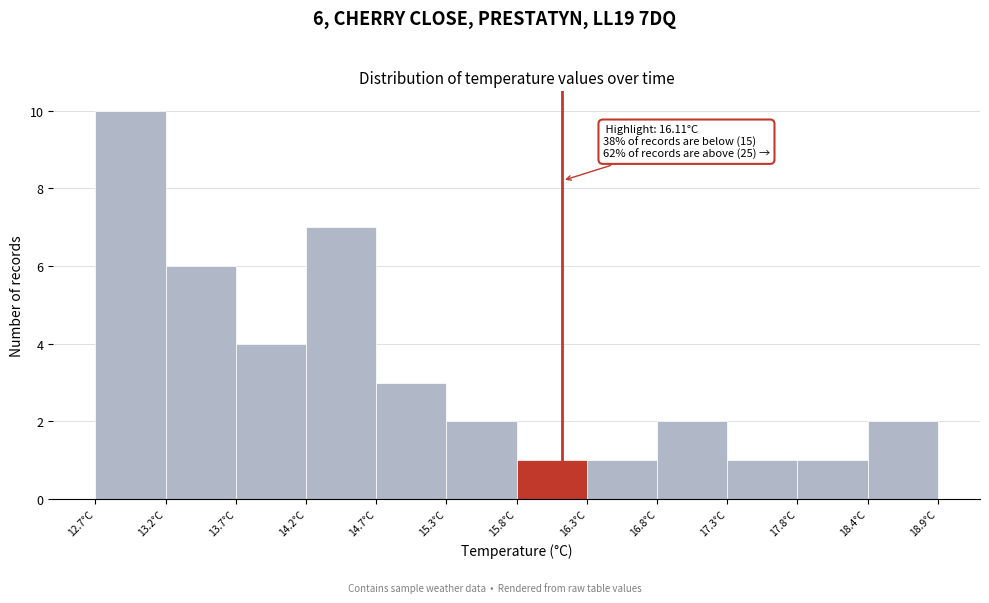

Over which range of the x-axis is the bar tallest?

12.7 to 13.2